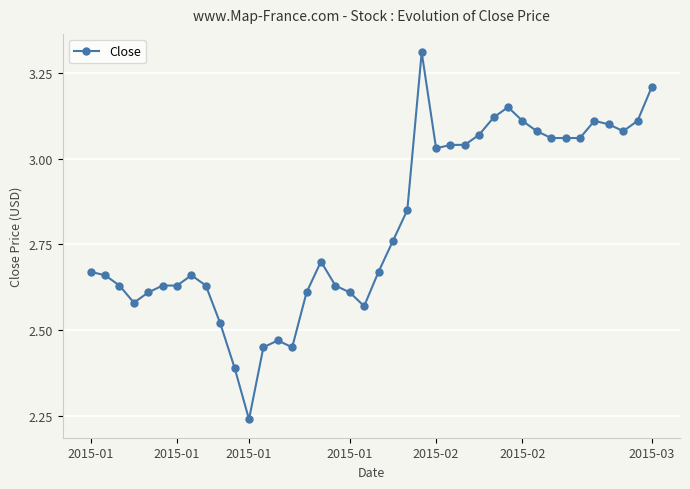

How many lines are shown in the chart?

1